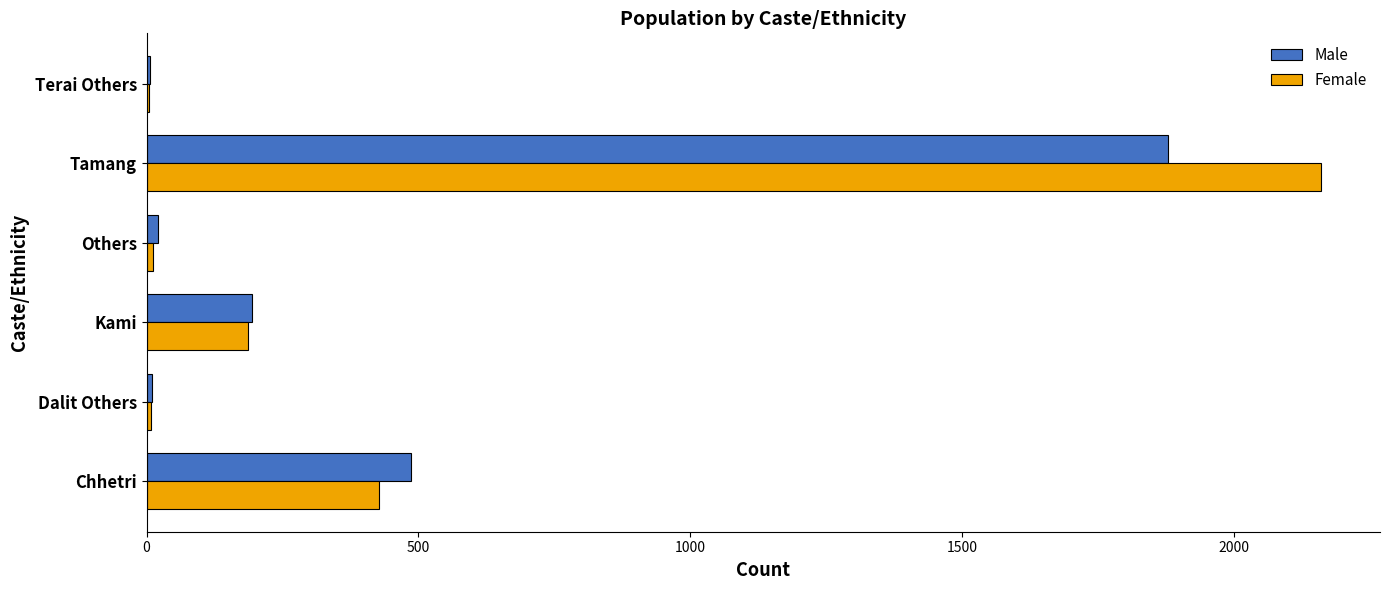

Count the number of categories in the chart.

6